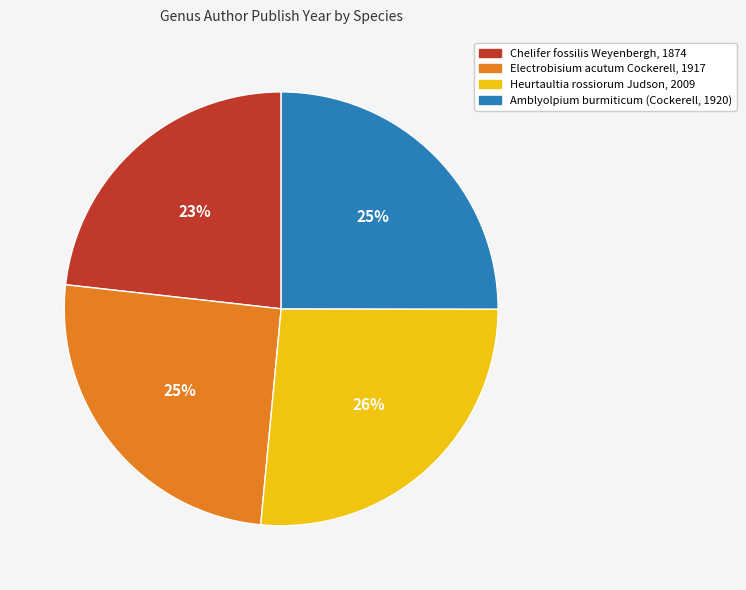

True or false: Heurtaultia rossiorum Judson, 2009 accounts for 26% of the total.

True